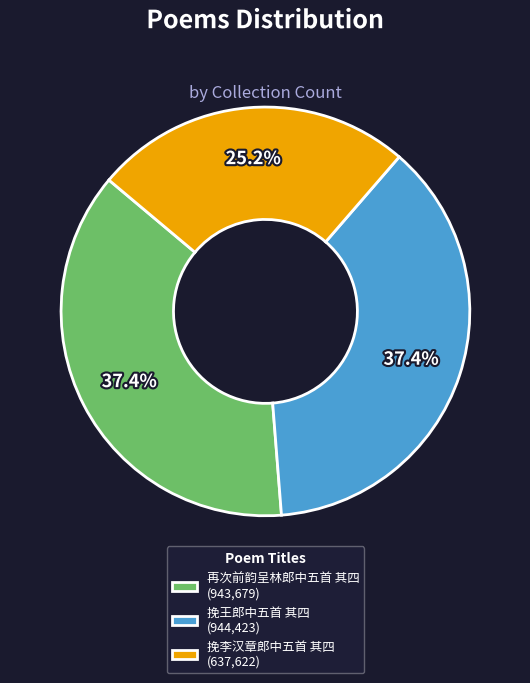

To the nearest percent, what portion does 挽王郎中五首 其四 represent?

37%